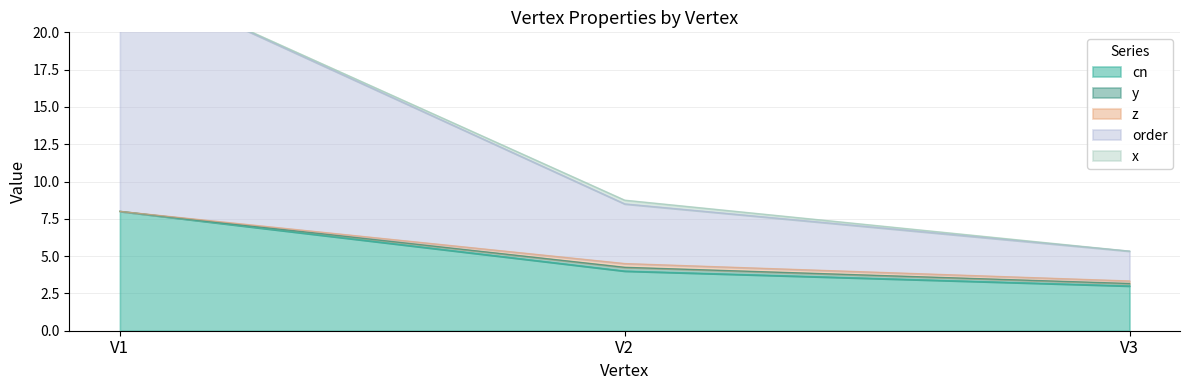

The cn series shows 4.0 at V2. True or false?

True